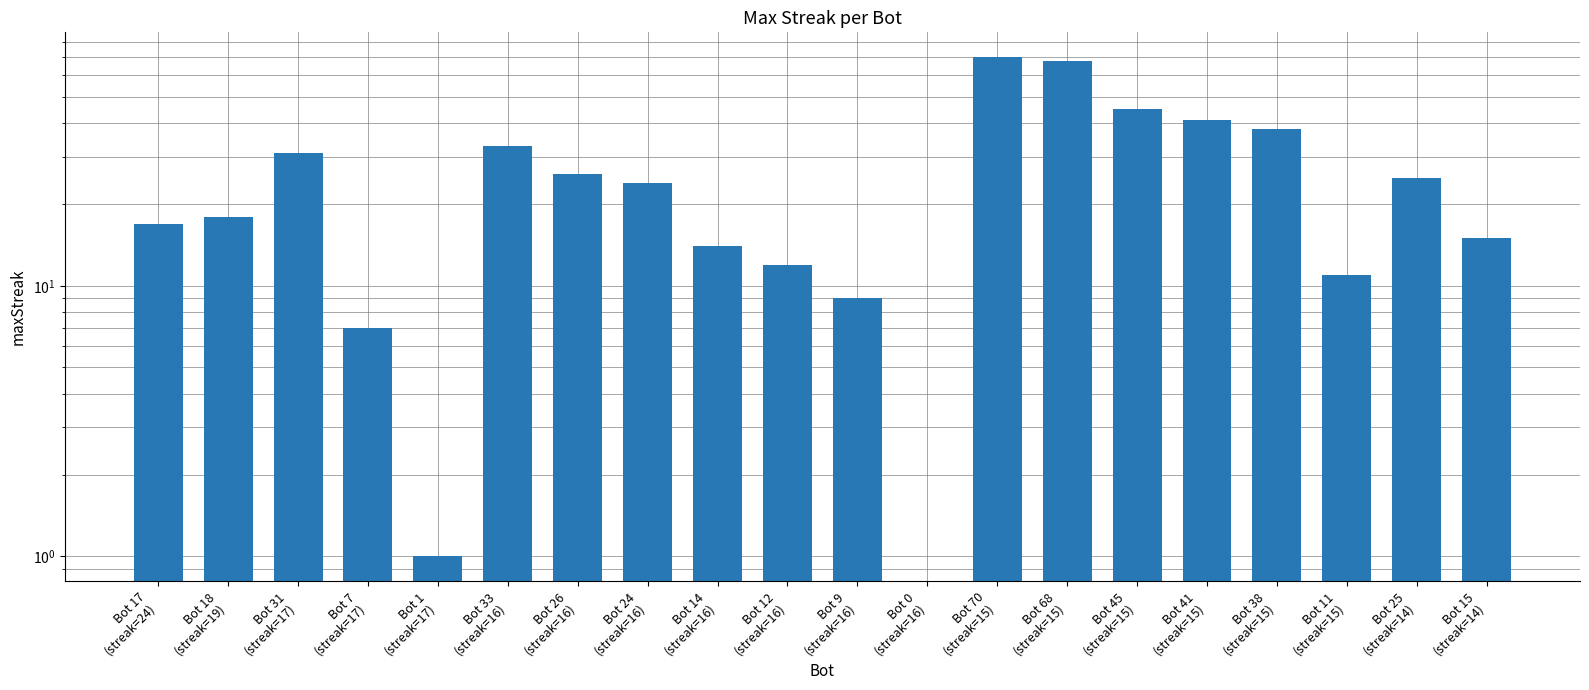

What is the difference between the values at Bot 41
(streak=15) and Bot 15
(streak=14)?

26